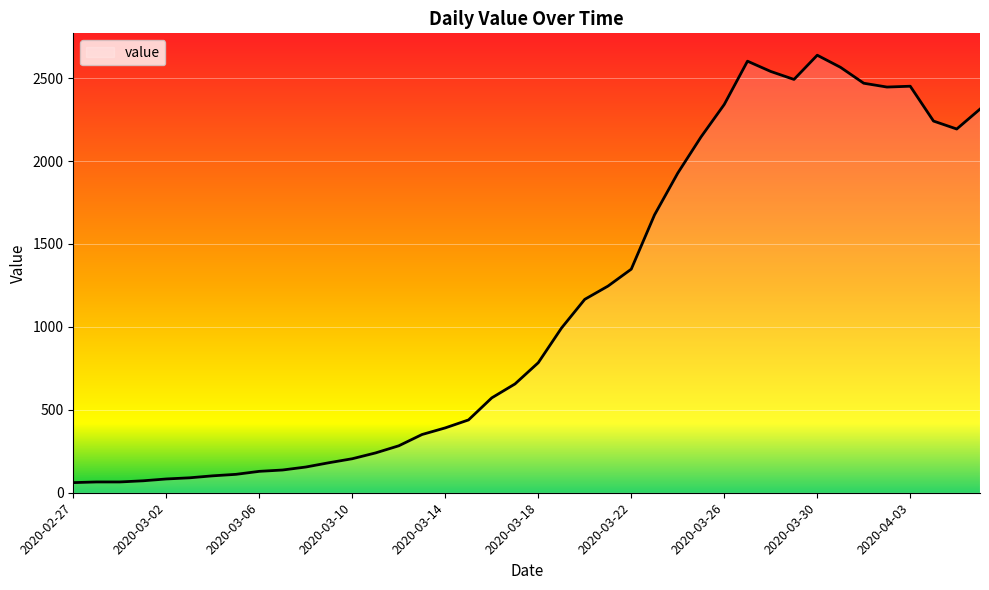

What is the maximum value shown in the chart?

2638